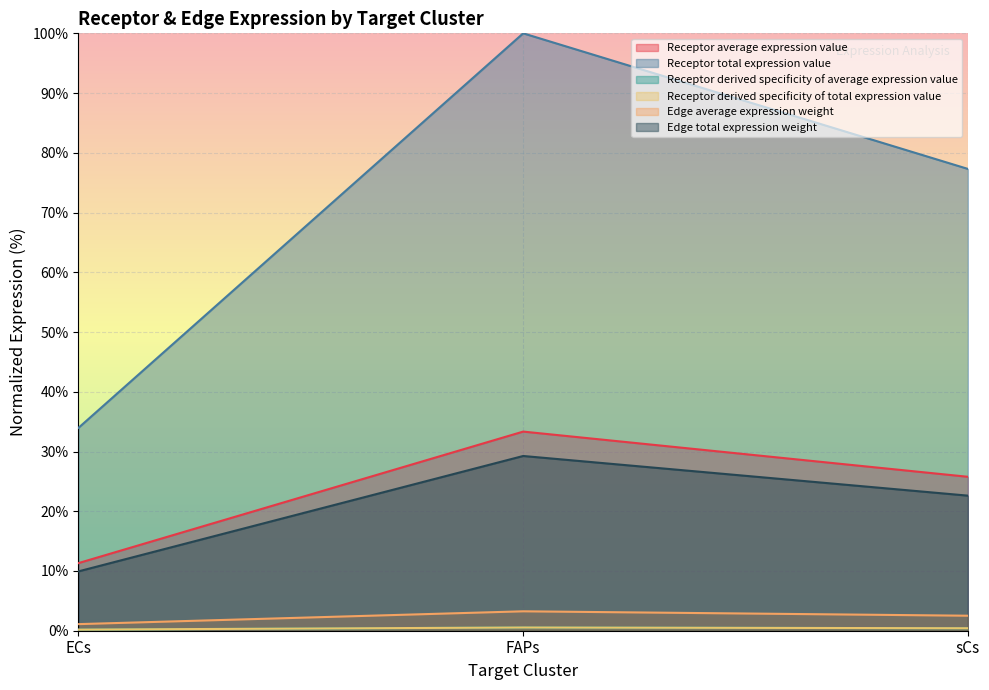

How many distinct data groups are displayed?

6